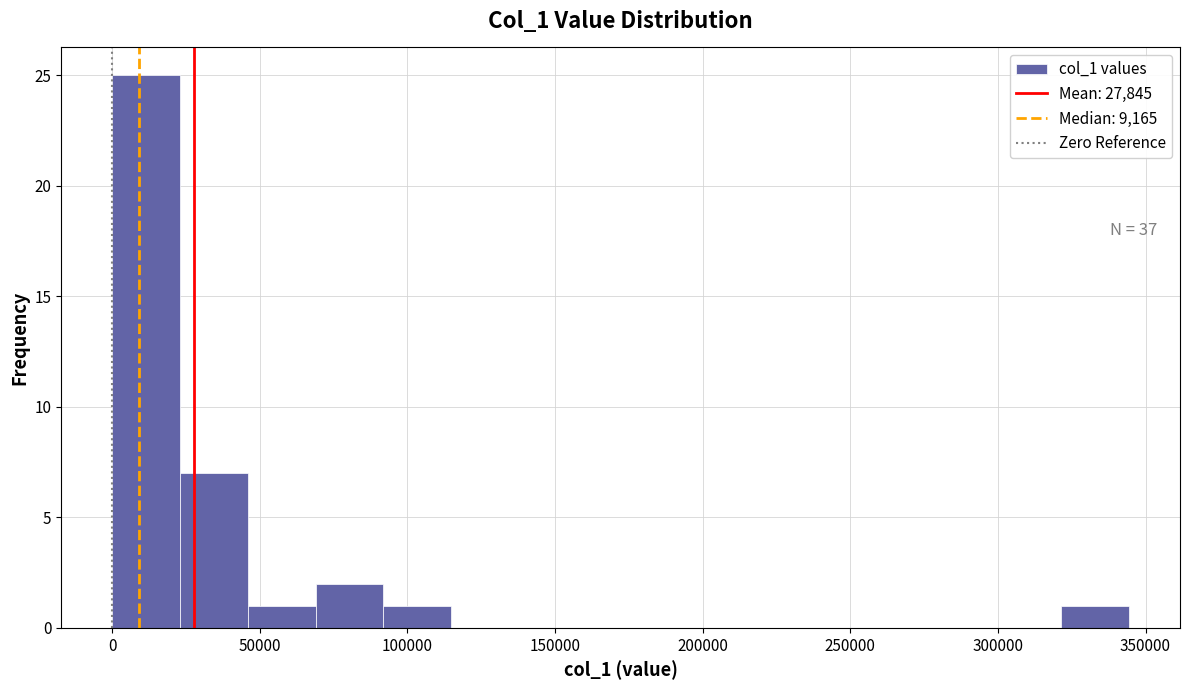

Which range on the x-axis has the tallest bar?

0 to 25000